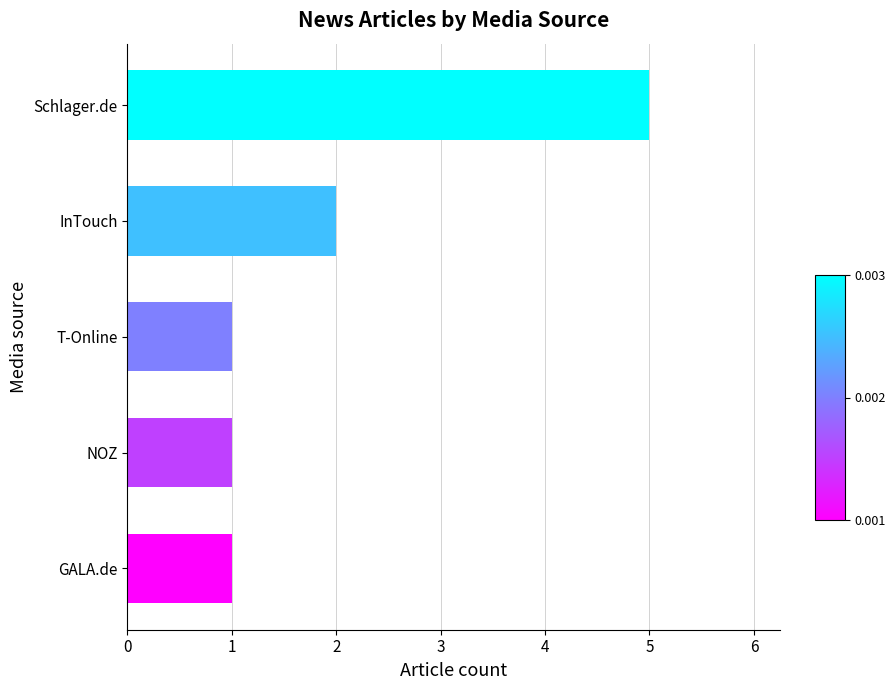

At which category does the chart reach its peak across all series?

Schlager.de